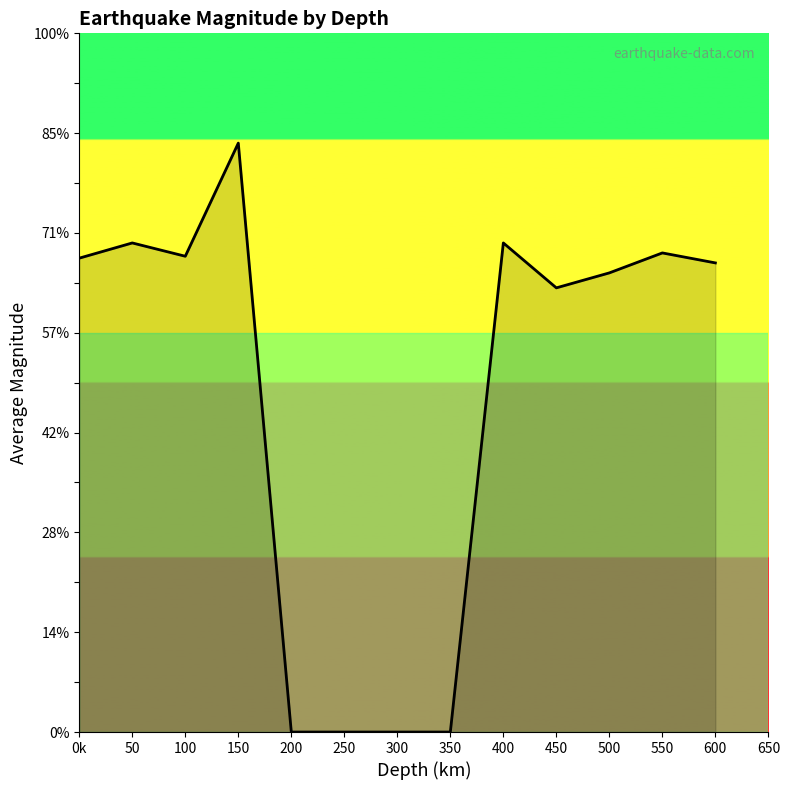

Does the chart have visible grid lines?

No